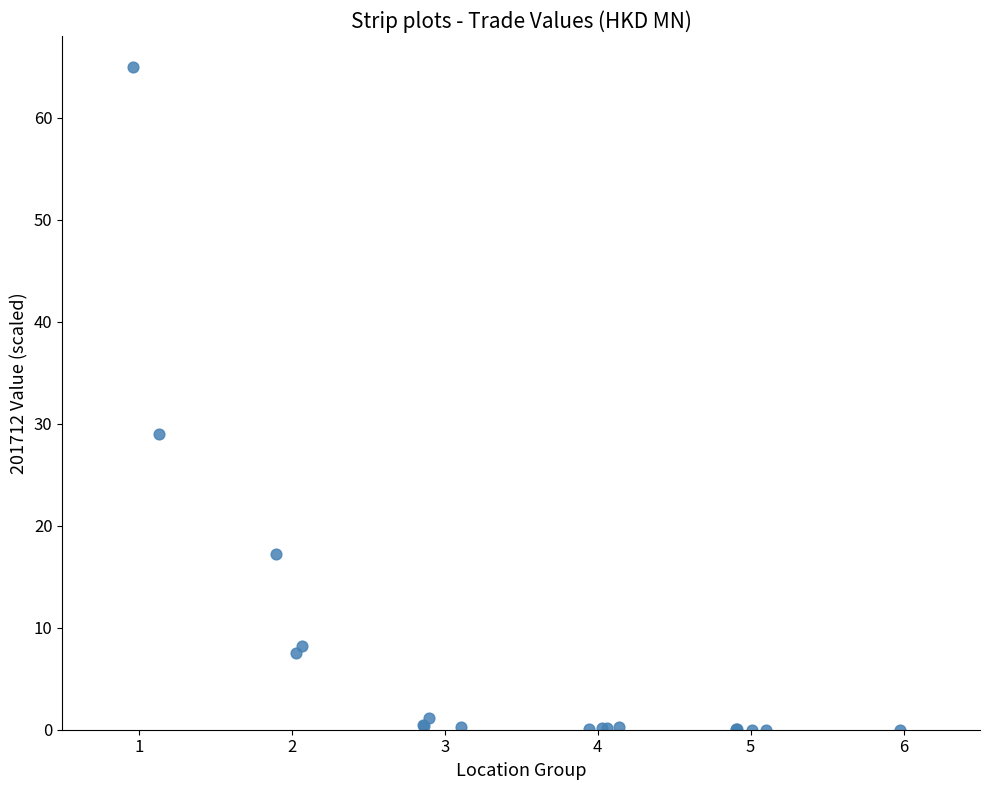

What Y value in the scatter plot is closest to 32?

29.0